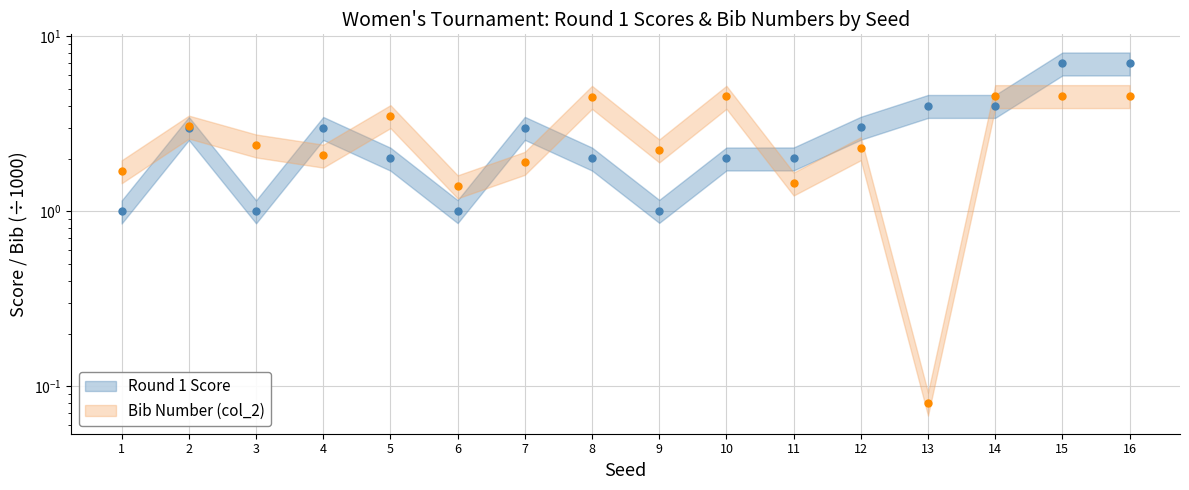

True or false: col_2 (Bib) and Round 1 Score intersect in this chart.

True